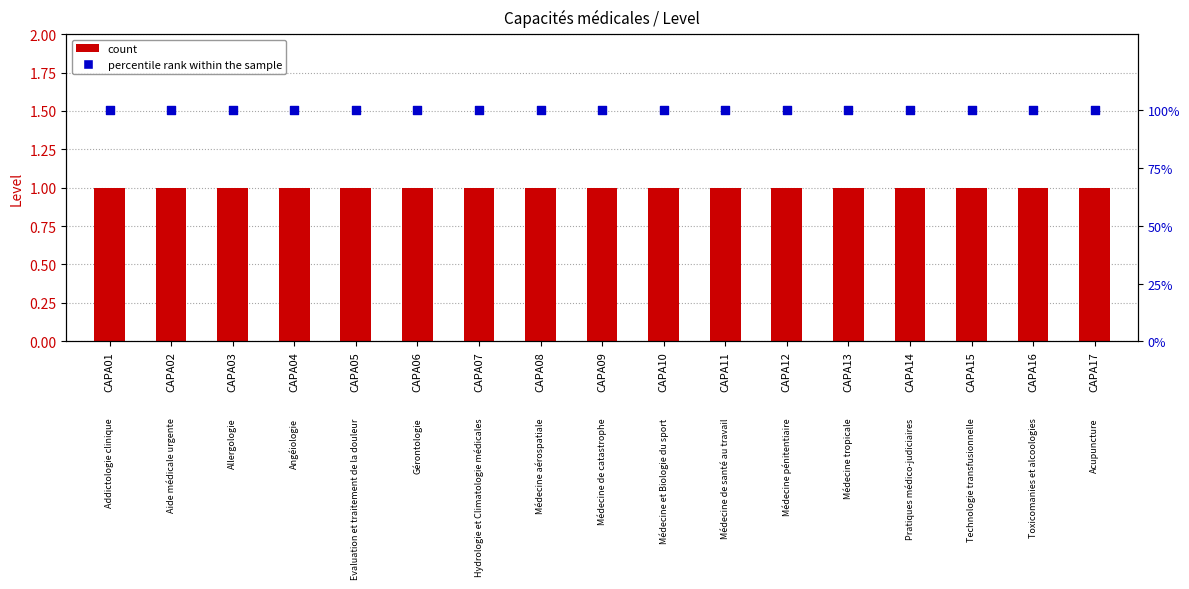

What are all the series names shown in the legend?

count, percentile rank within the sample